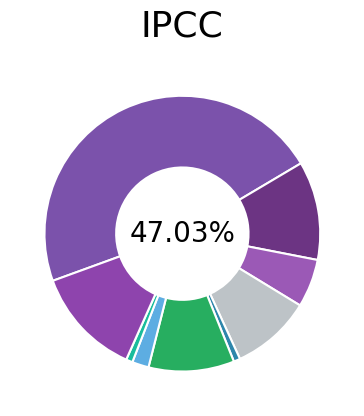

To the nearest percent, what is the difference between the Motor Vehicle Theft and Aggravated Assault slice percentages?

7%